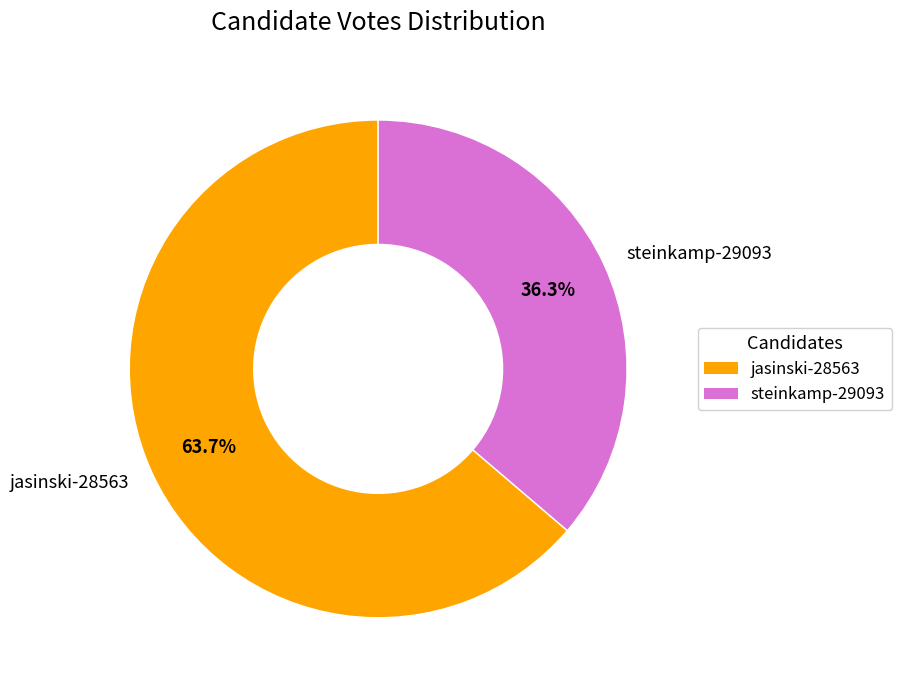

How many segments does this pie chart have?

2